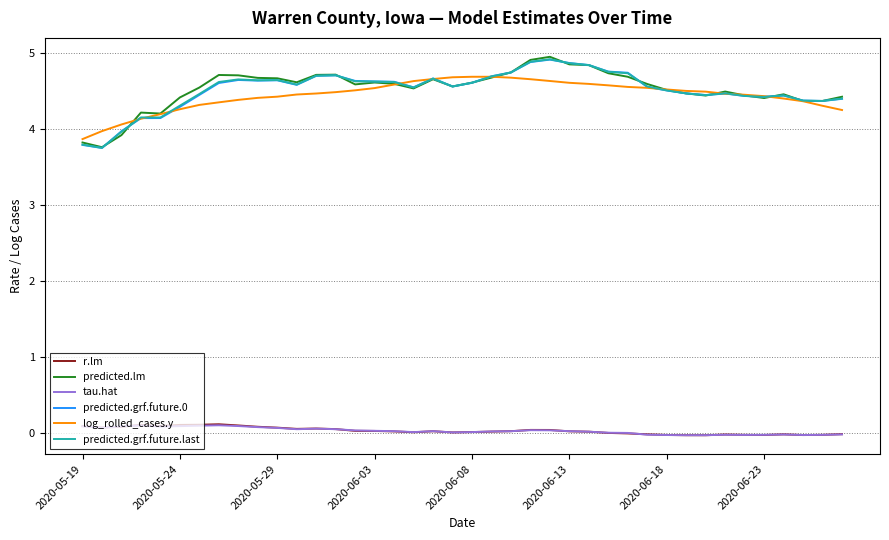

What is the average value of the predicted.grf.future.last series?

4.5